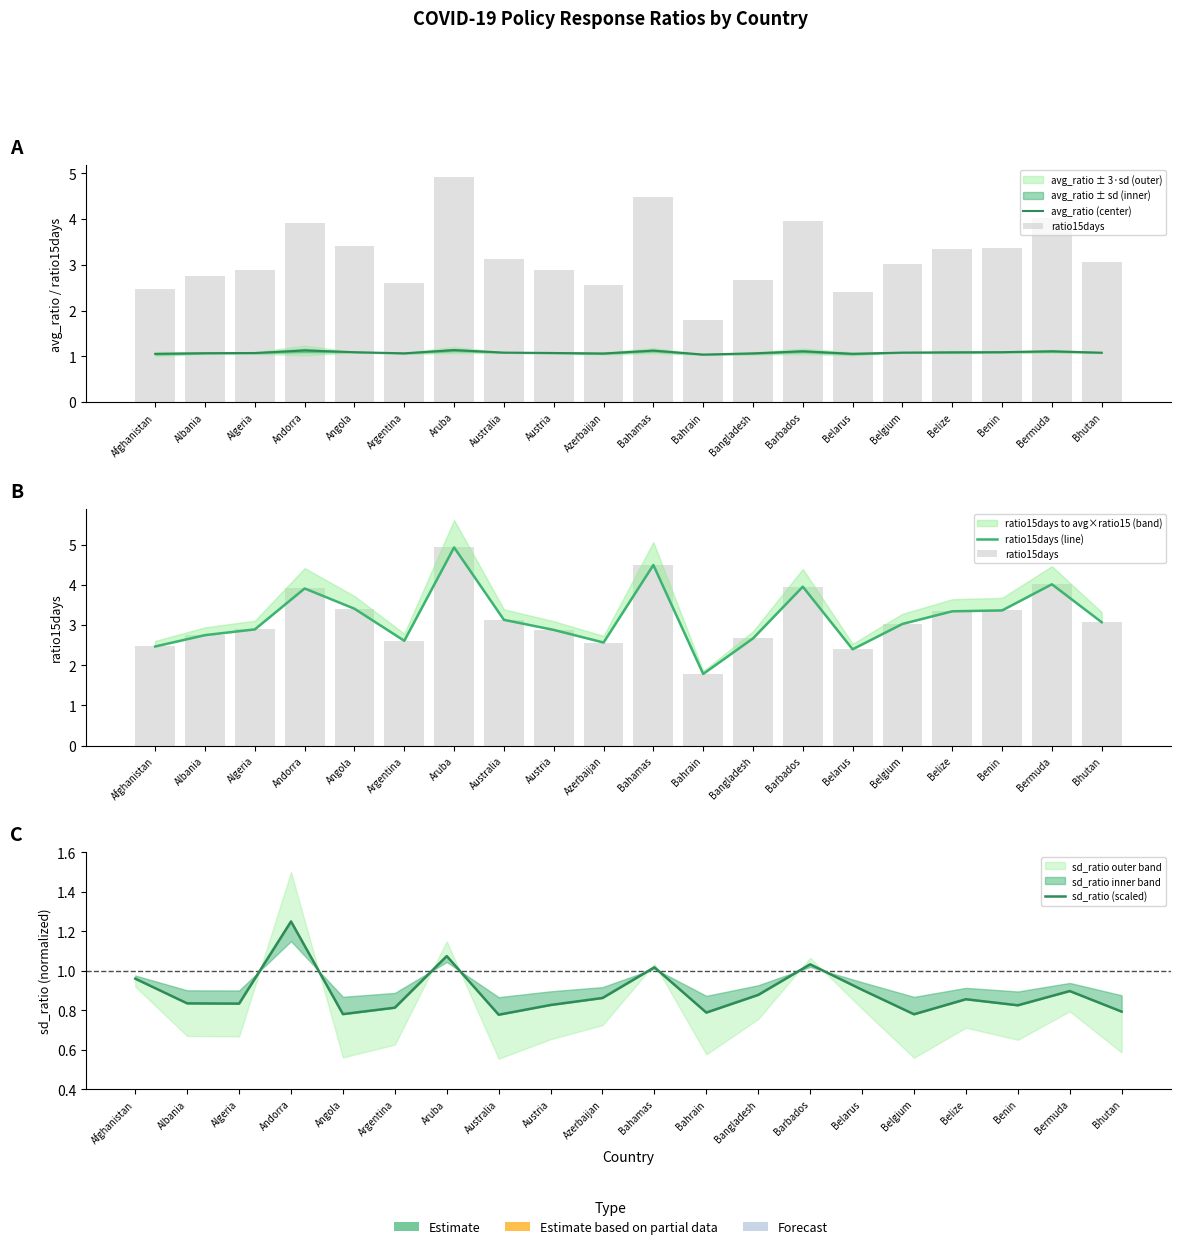

Rank the series by their maximum value, from highest to lowest.

ratio15days, ratio15days (line), sd_ratio (scaled), avg_ratio (center)